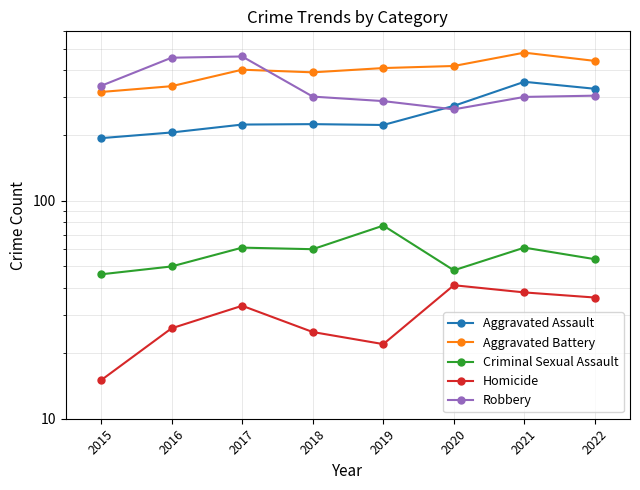

What is the value of the Aggravated Battery point at the 6th from the left?

416